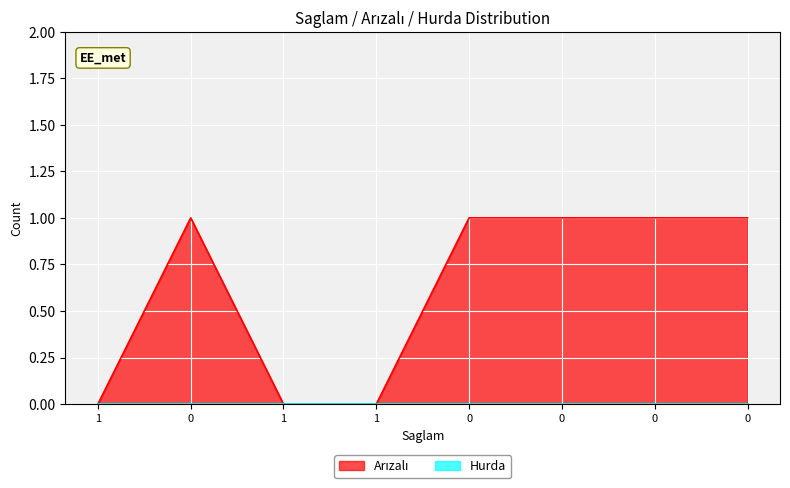

How many values are between 0 and 1?

8